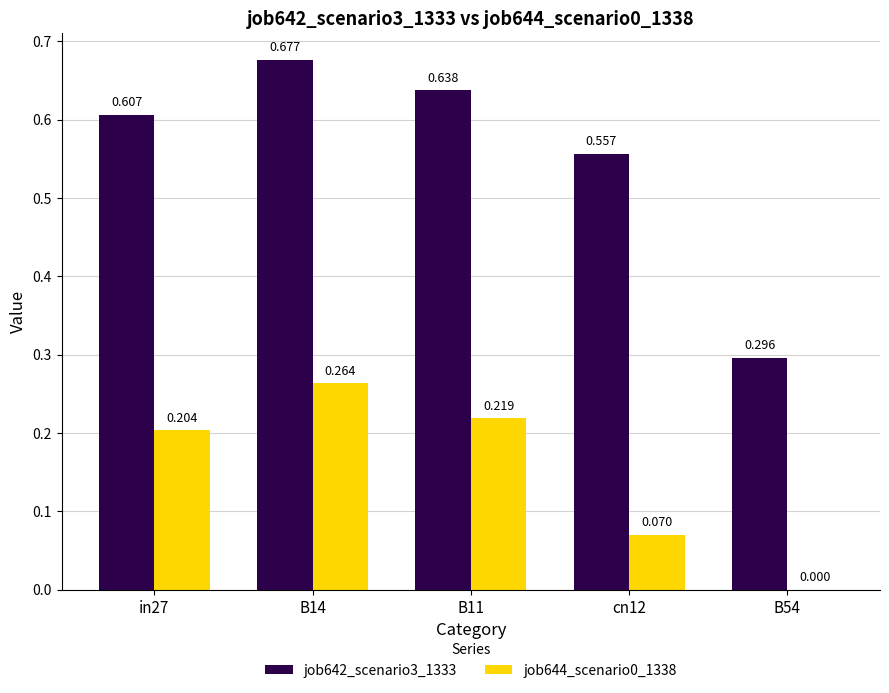

Is the value of job642_scenario3_1333 at B14 greater than the value of job644_scenario0_1338 at B54?

Yes